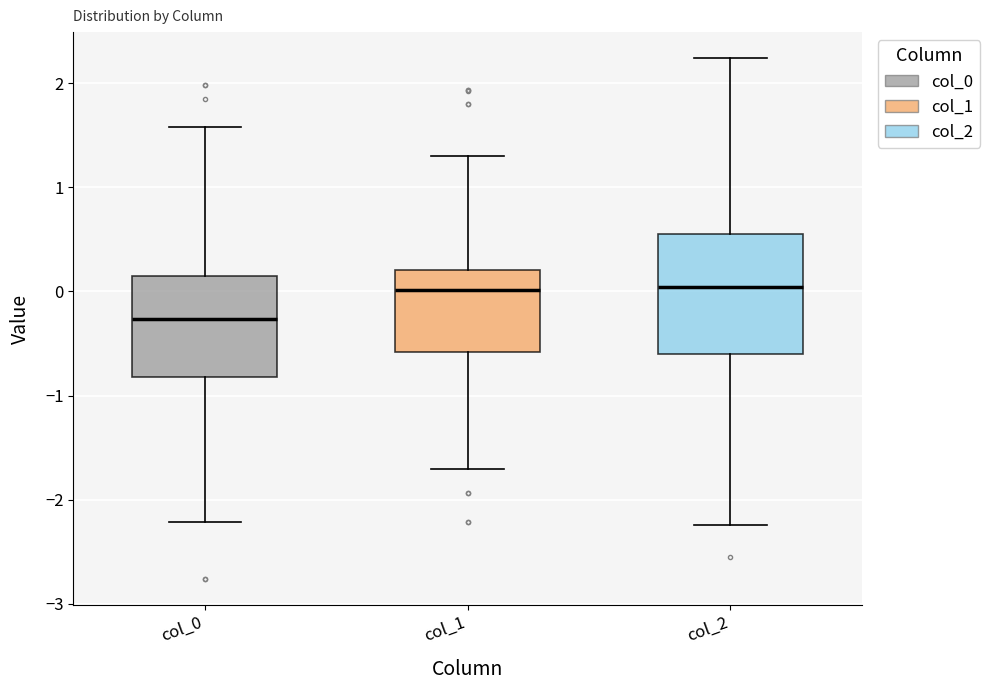

Where does the upper whisker of the box for col_2 end on the y-axis? The values are not printed on the chart, so give them approximately, as read against the axis.

2.2